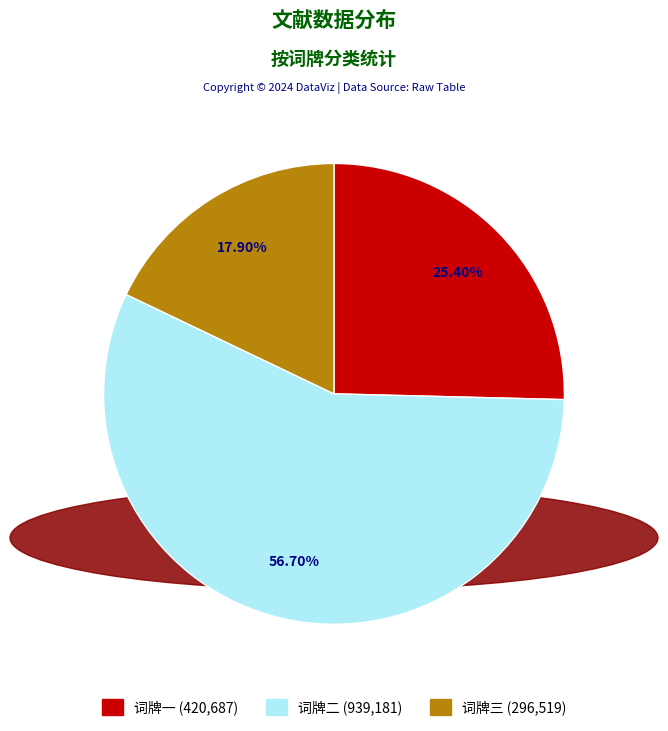

Count the number of slices in the pie.

3